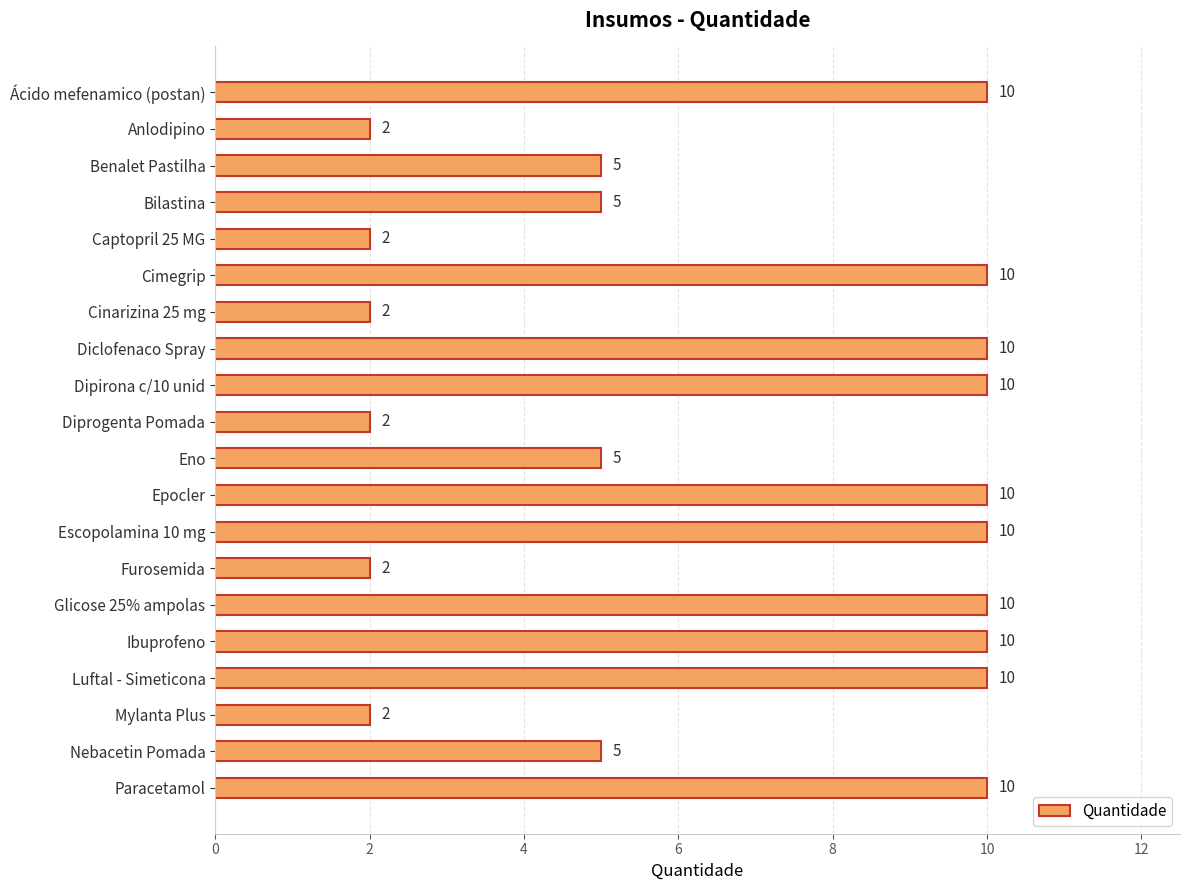

True or false: the data shows 2 at Diprogenta Pomada.

True